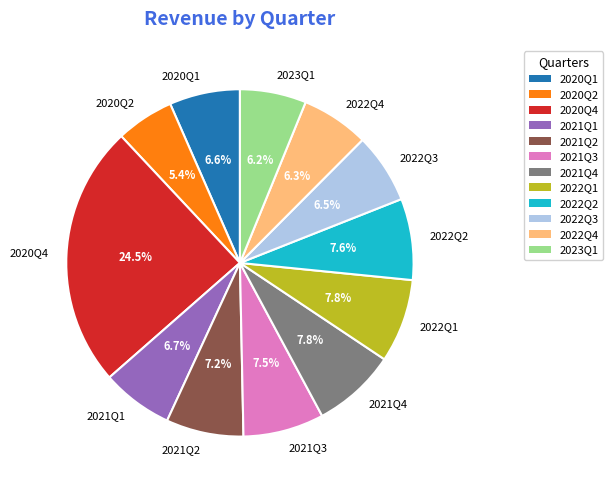

Is there any slice that represents more than half of the pie?

No